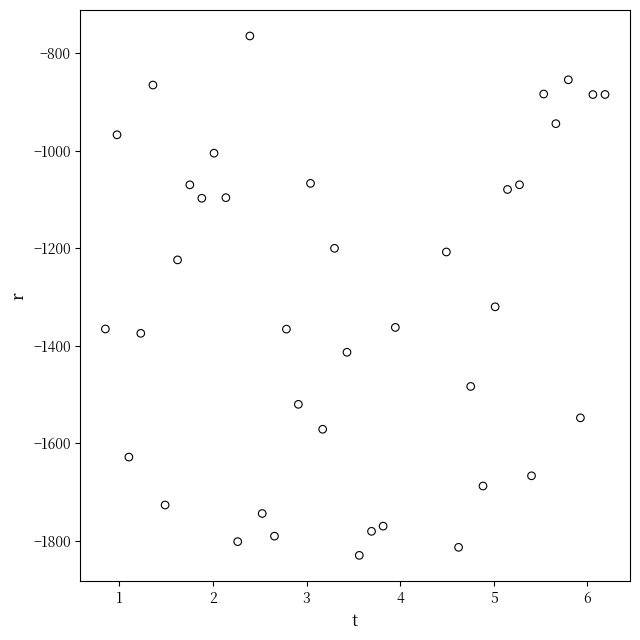

What is the range of X values (max minus min)?

5.3